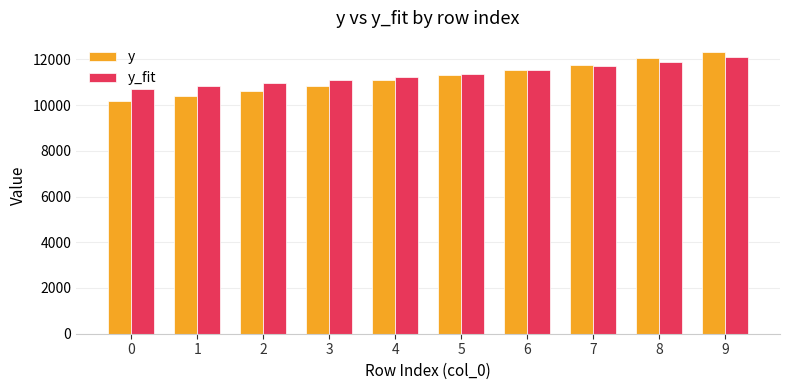

Rank the categories by y_fit value from lowest to highest.

0, 1, 2, 3, 4, 5, 6, 7, 8, 9